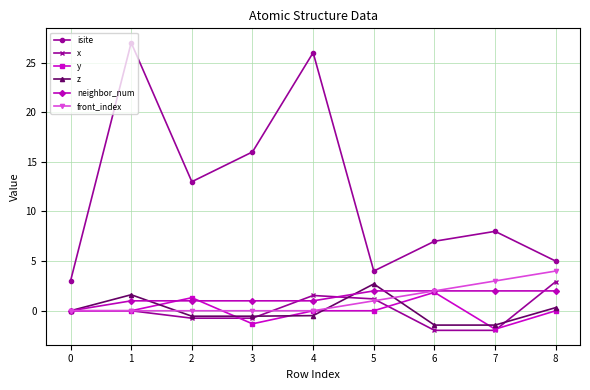

What is the smallest value displayed?

-2.0